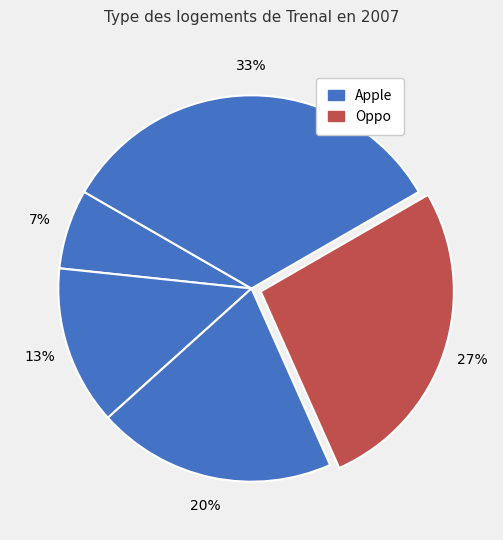

Count the number of slices in the pie.

5